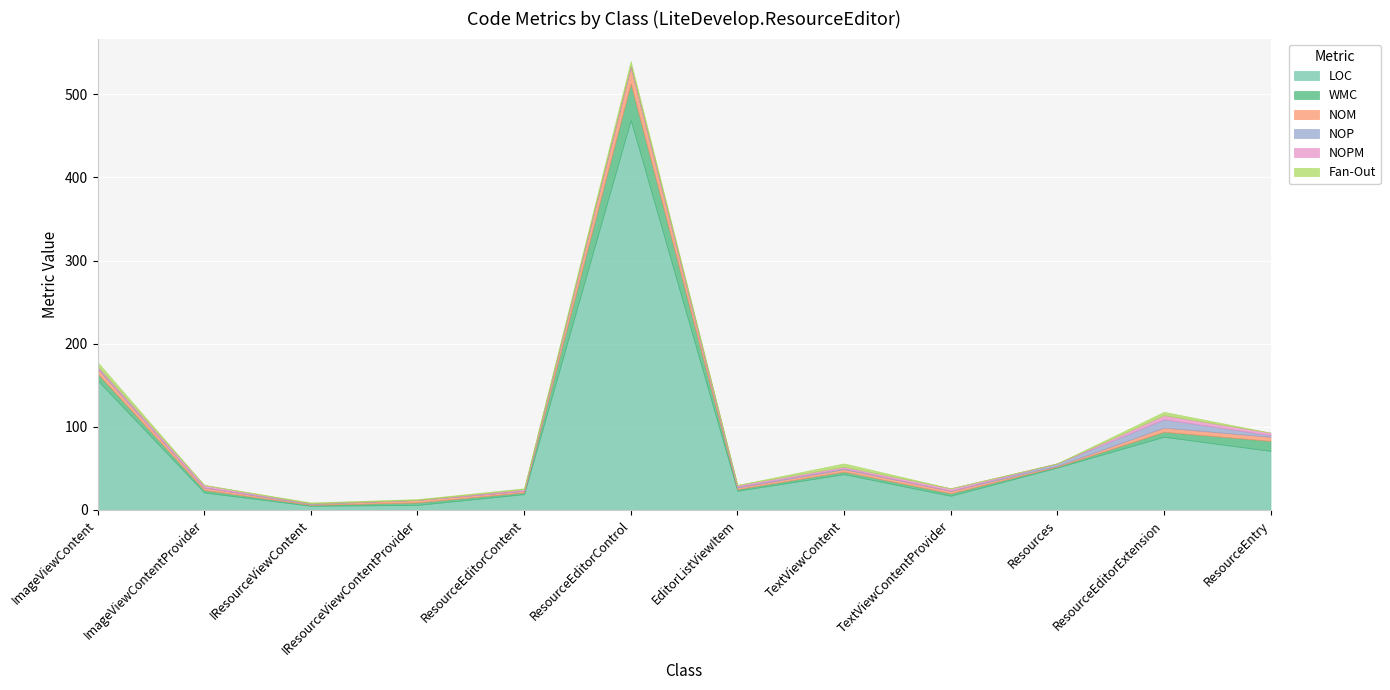

What is the label of the 1st point from the right?

ResourceEntry